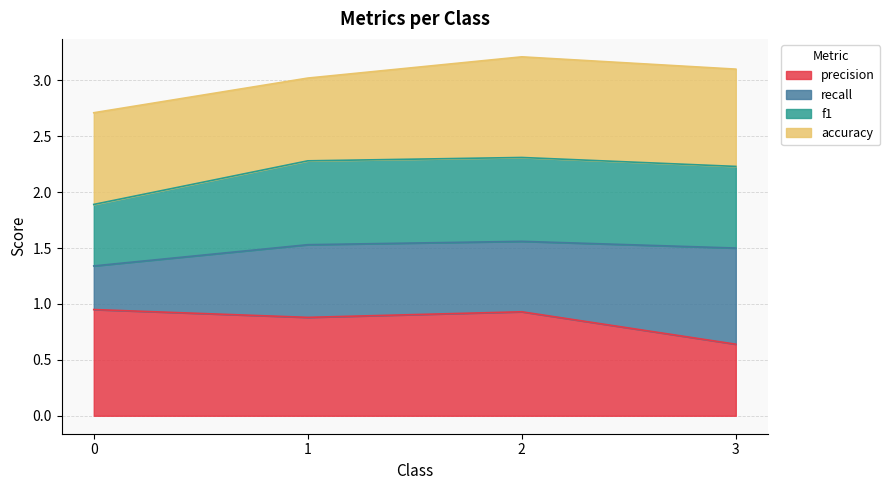

What is the total value across all series at 1?

3.0